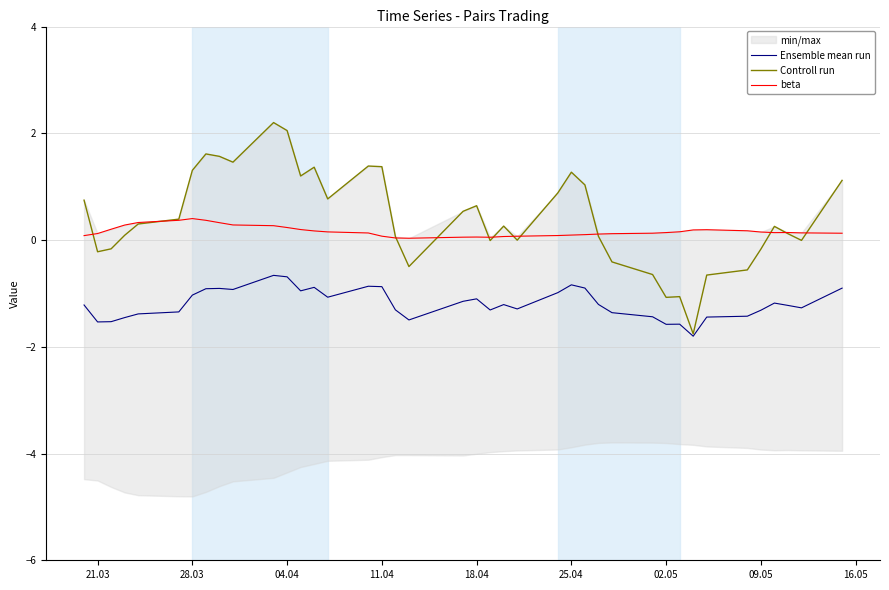

What is the sum of all Ensemble mean run values?

-47.6